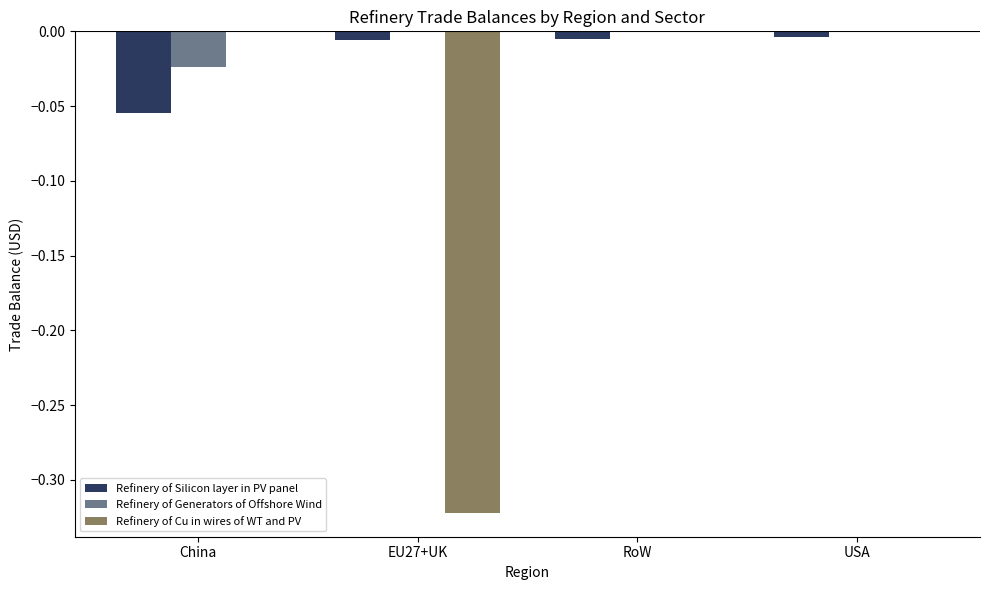

Is the value of Refinery of Generators of Offshore Wind at China greater than the value of Refinery of Silicon layer in PV panel at RoW?

No